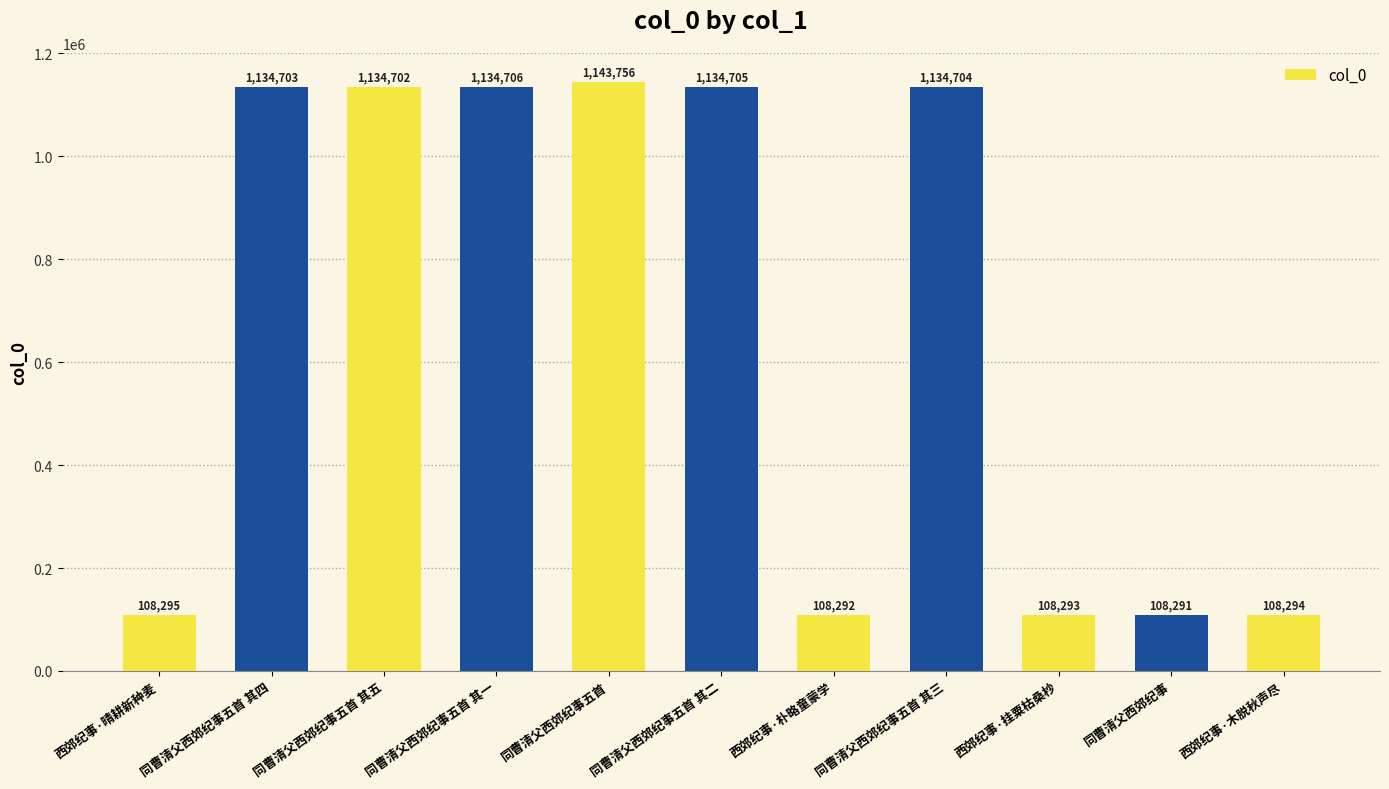

The value at 同曹清父西郊纪事 is 108291. True or false?

True